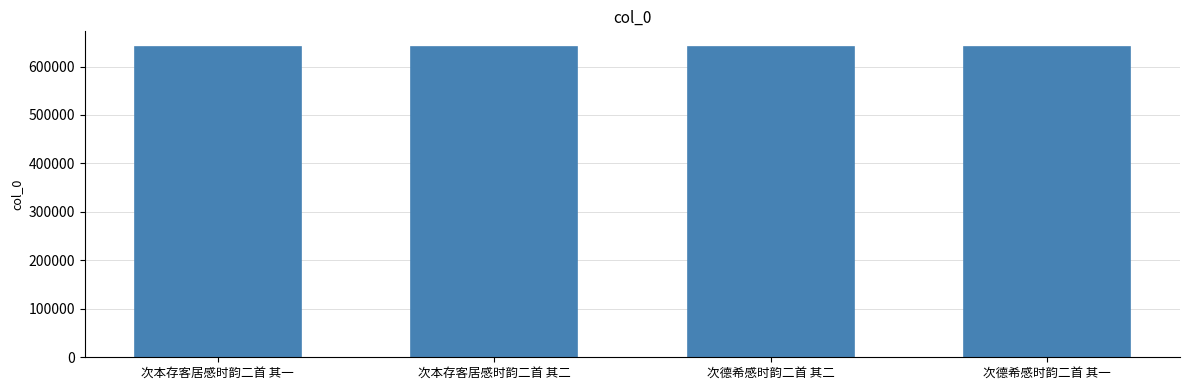

Where does the data first go above 640548?

次德希感时韵二首 其二